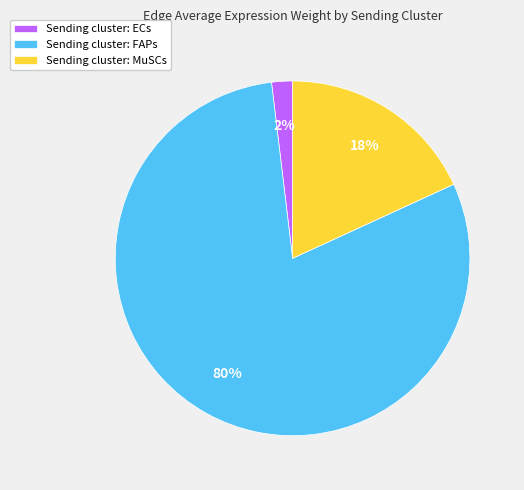

To the nearest percent, what is the difference between the largest and smallest slice percentages?

78%